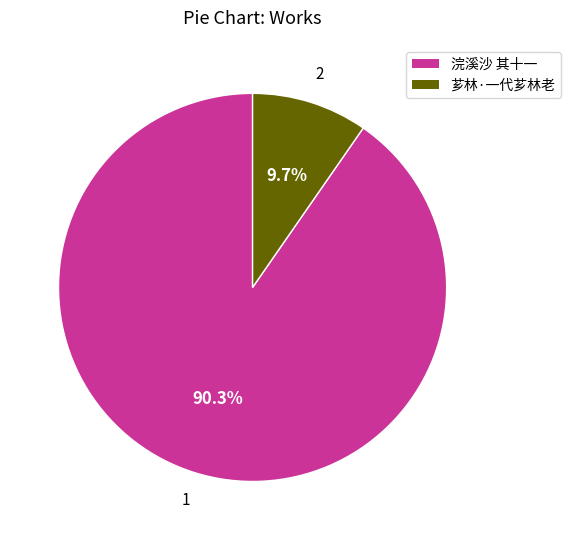

To the nearest percent, what percentage of the pie is 浣溪沙 其十一?

90%